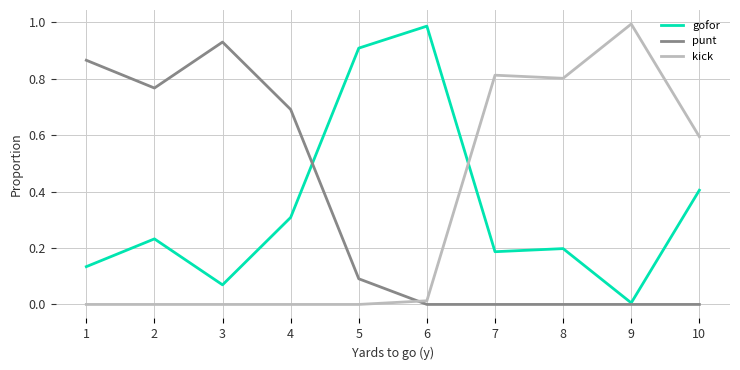

At how many categories does at least one series exceed 0?

10